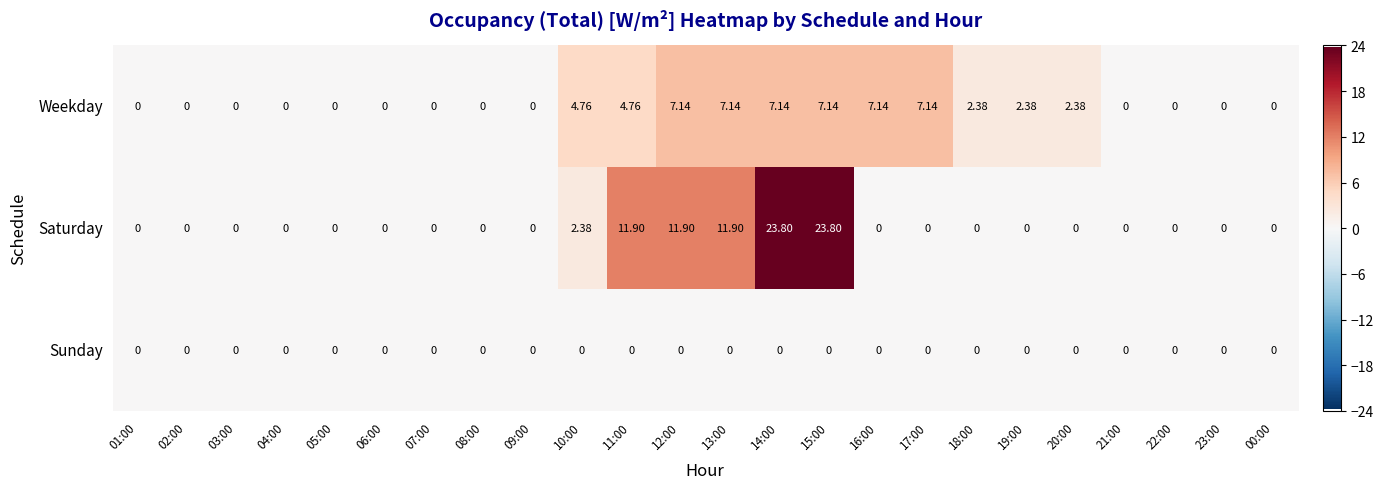

Which series has the largest total across all categories?

Saturday